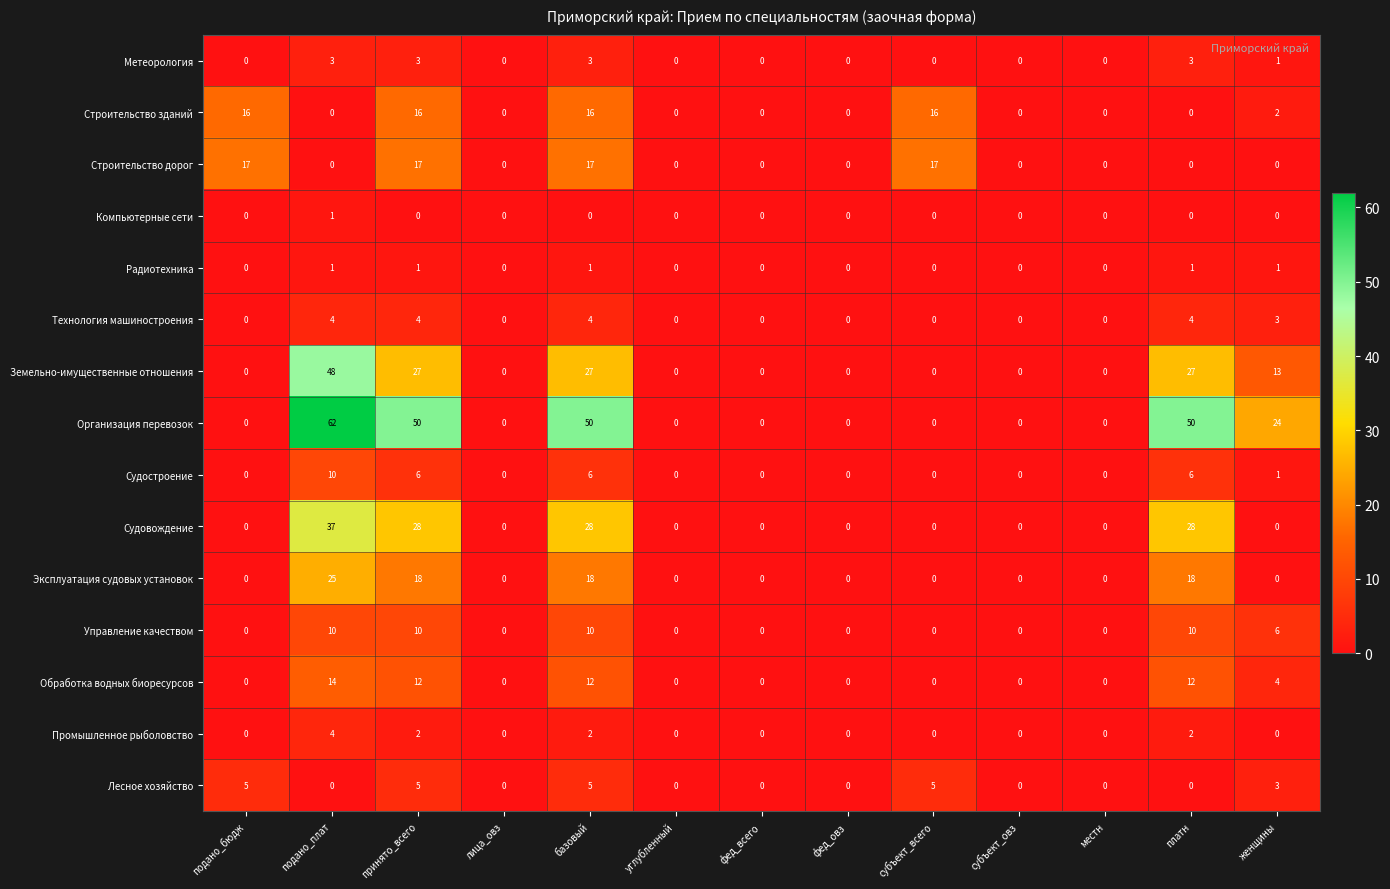

Which category has the highest value across all series?

подано_плат